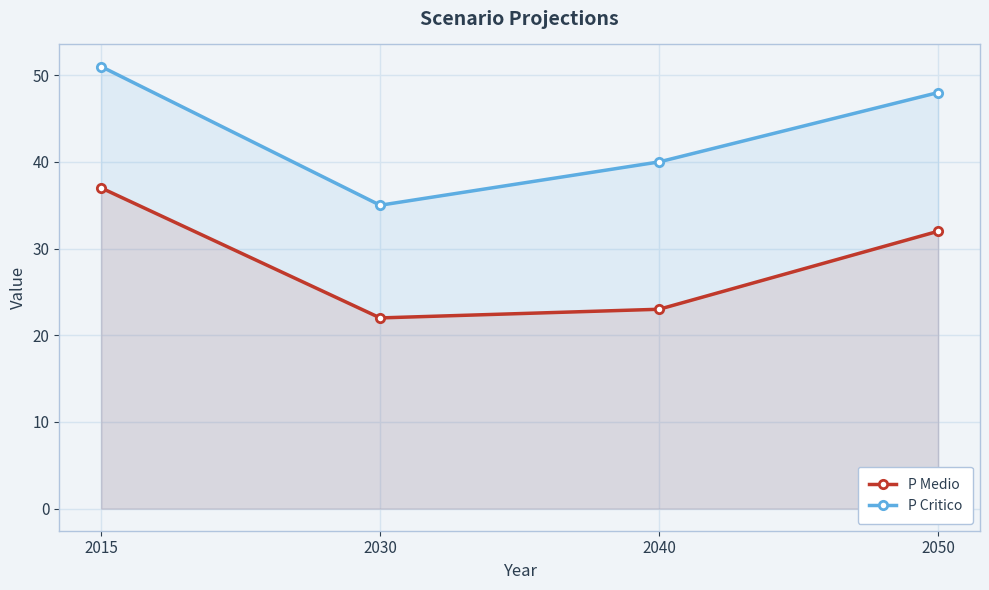

Reading left to right, transcribe all the data shown in this chart.

P Medio: 37	22	23	32
P Critico: 51	35	40	48